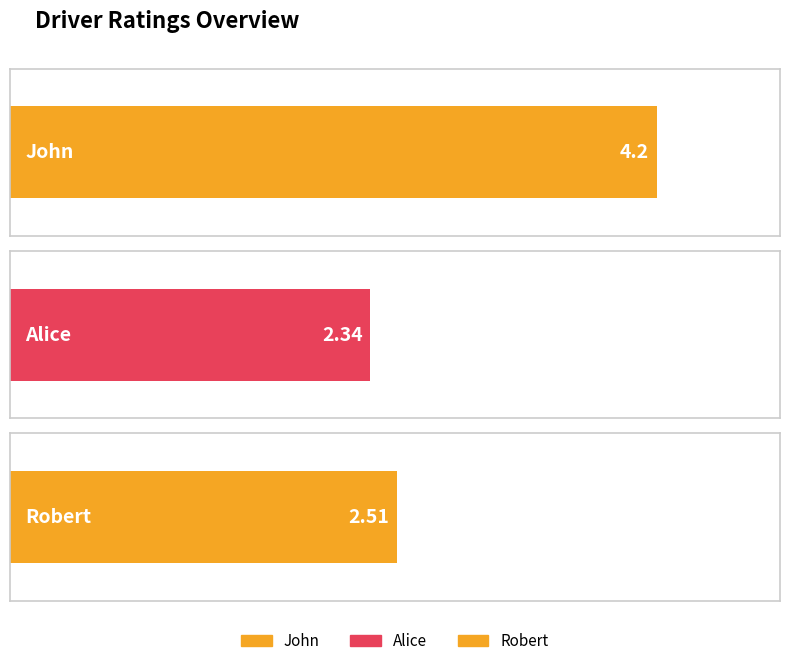

What is the change in value from Alice to Robert?

+0.2